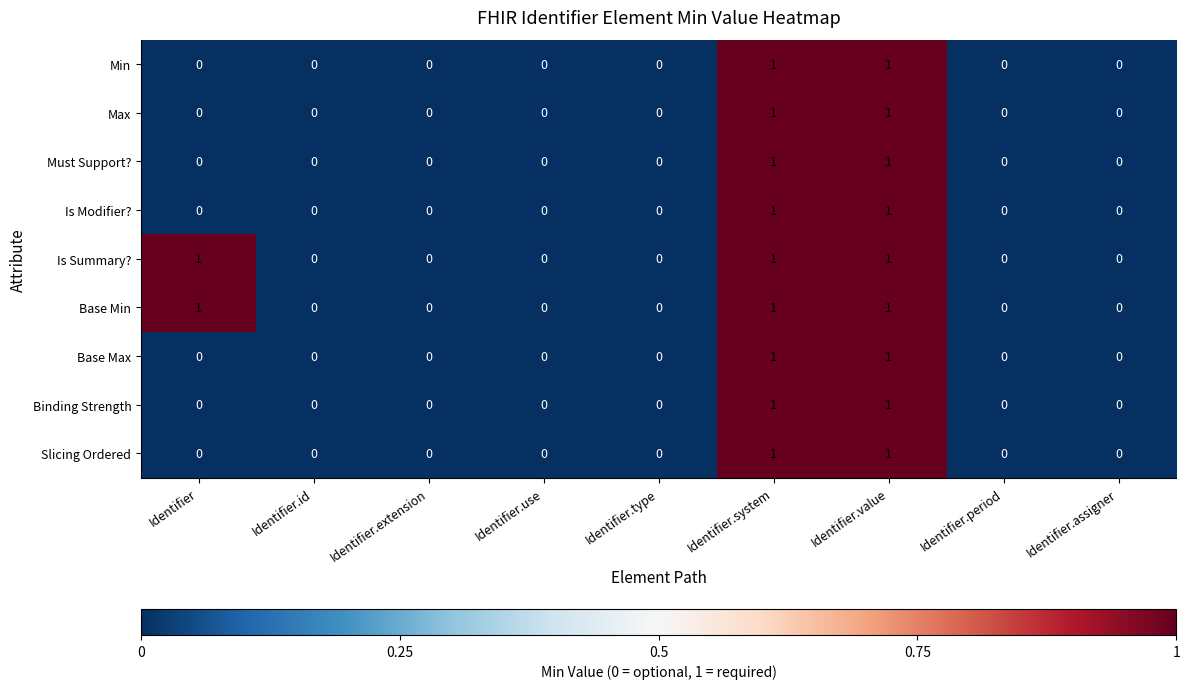

Count the Binding Strength values in the range 0 to 1.

9